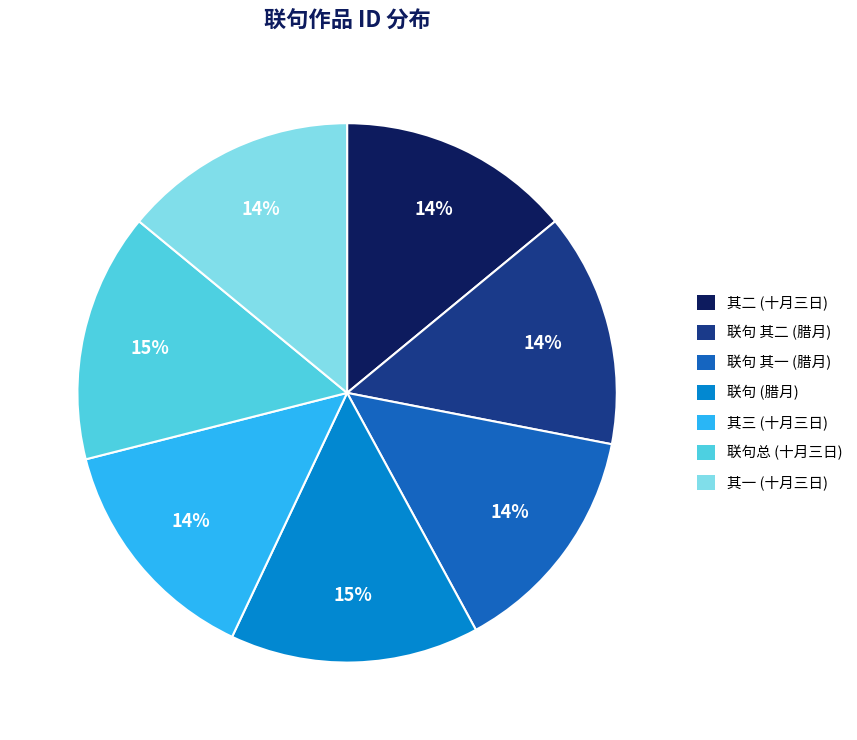

To the nearest percent, what is the difference between the largest and smallest slice percentages?

1%